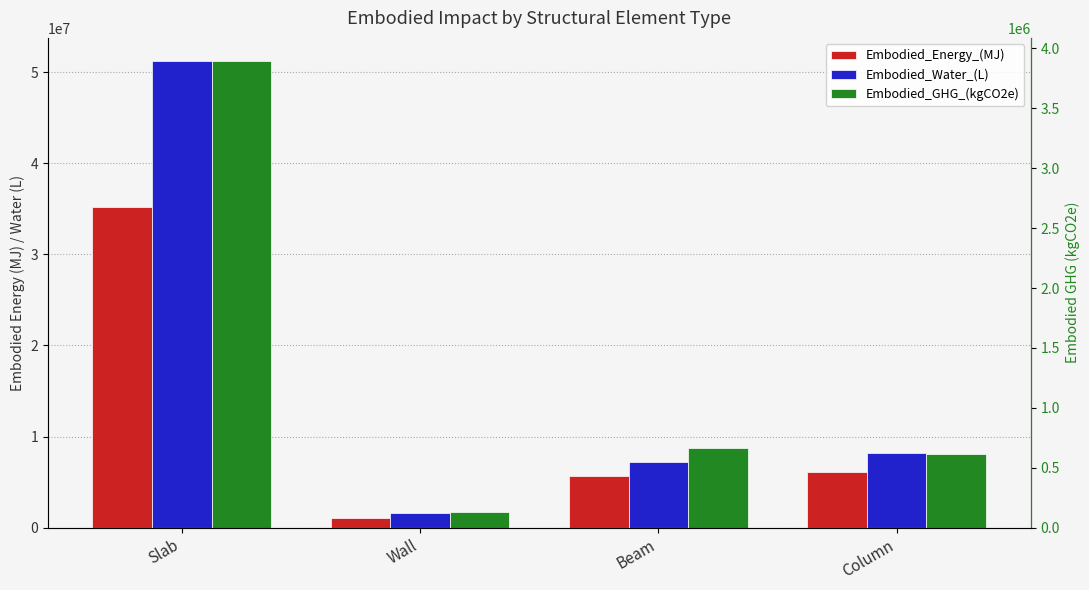

List the series in order of their overall mean, lowest first.

Embodied_GHG_(kgCO2e), Embodied_Energy_(MJ), Embodied_Water_(L)